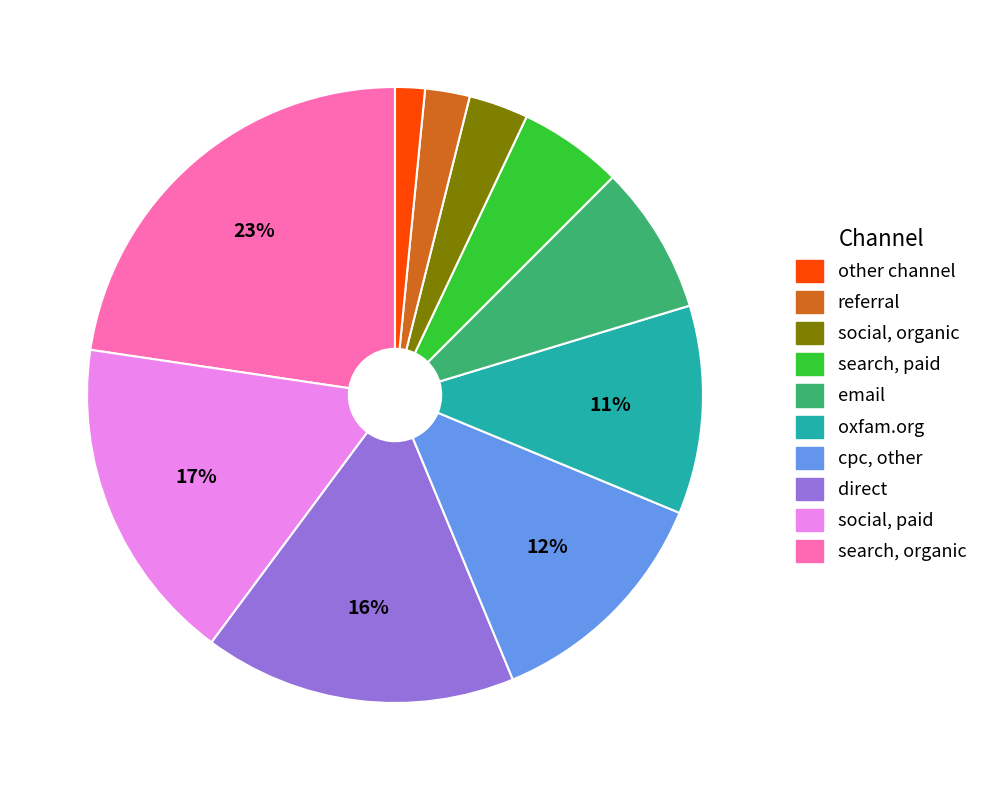

How many segments does this pie chart have?

10